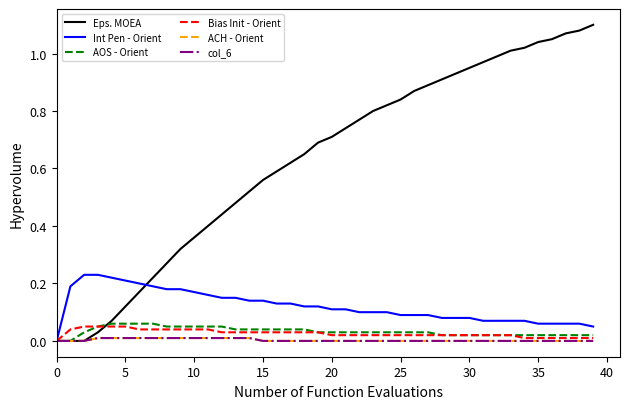

True or false: col_6 and ACH - Orient cross at least once.

False